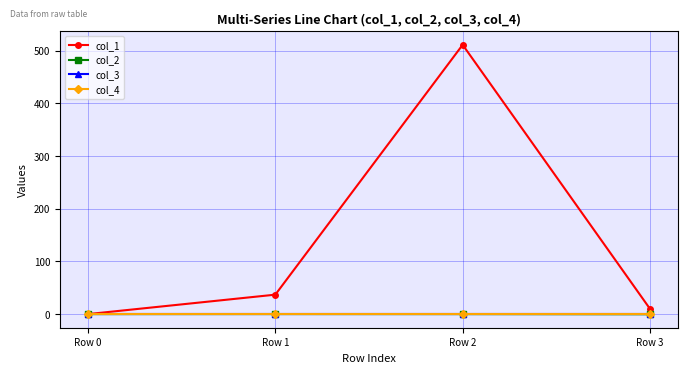

Reading left to right, transcribe all the data shown in this chart.

col_1: Row 0=0.0	Row 1=36.9	Row 2=511.3	Row 3=10.0
col_2: Row 0=0.0	Row 1=0.1	Row 2=0.0	Row 3=-0.3
col_3: Row 0=0.0	Row 1=0.0	Row 2=0.0	Row 3=0.0
col_4: Row 0=0.0	Row 1=0.0	Row 2=0.0	Row 3=0.0